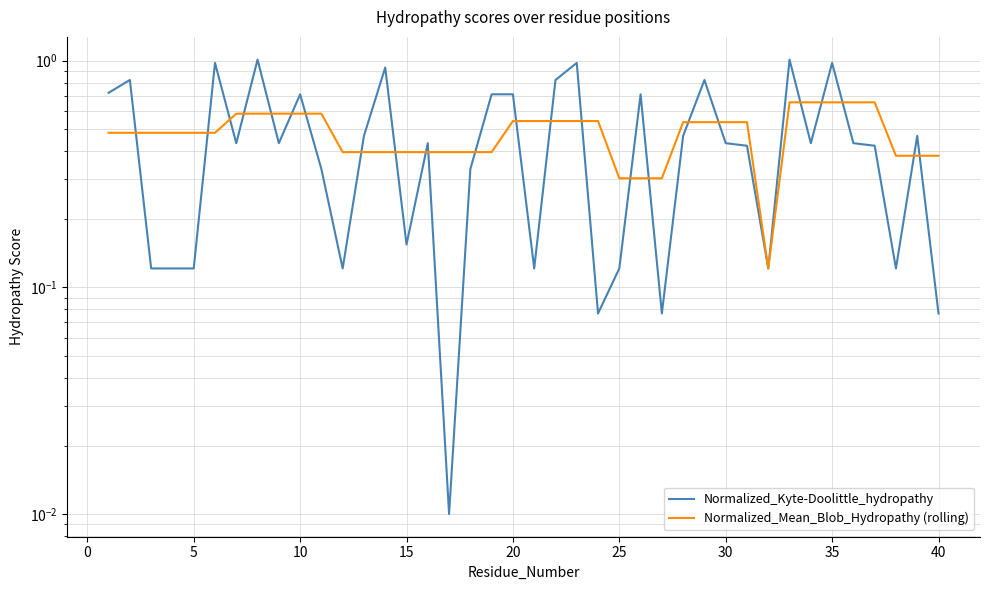

The Normalized_Mean_Blob_Hydropathy (rolling) series shows 0.5 at 20. True or false?

True